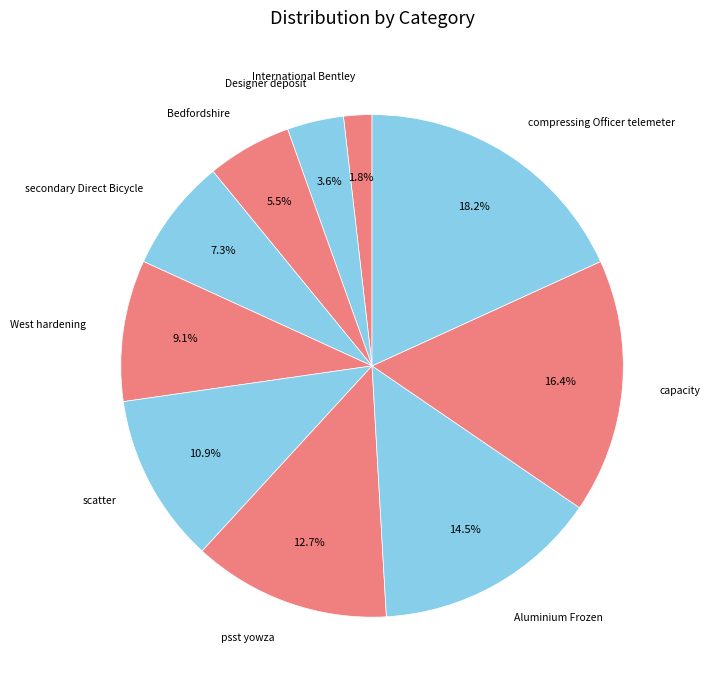

What portion of the pie excludes scatter?

89.1%